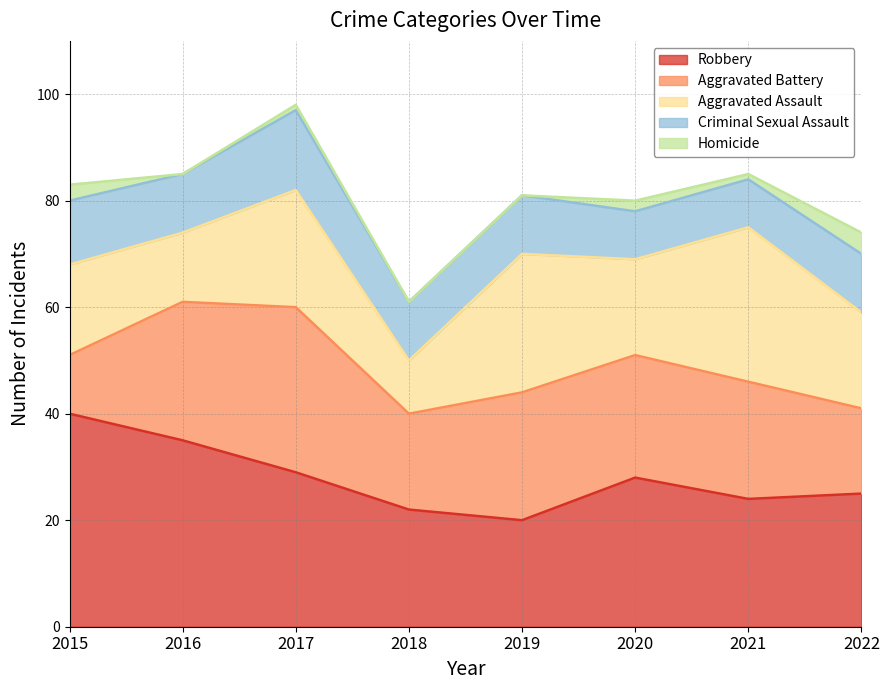

True or false: Homicide has more than 2 interior local peaks.

False